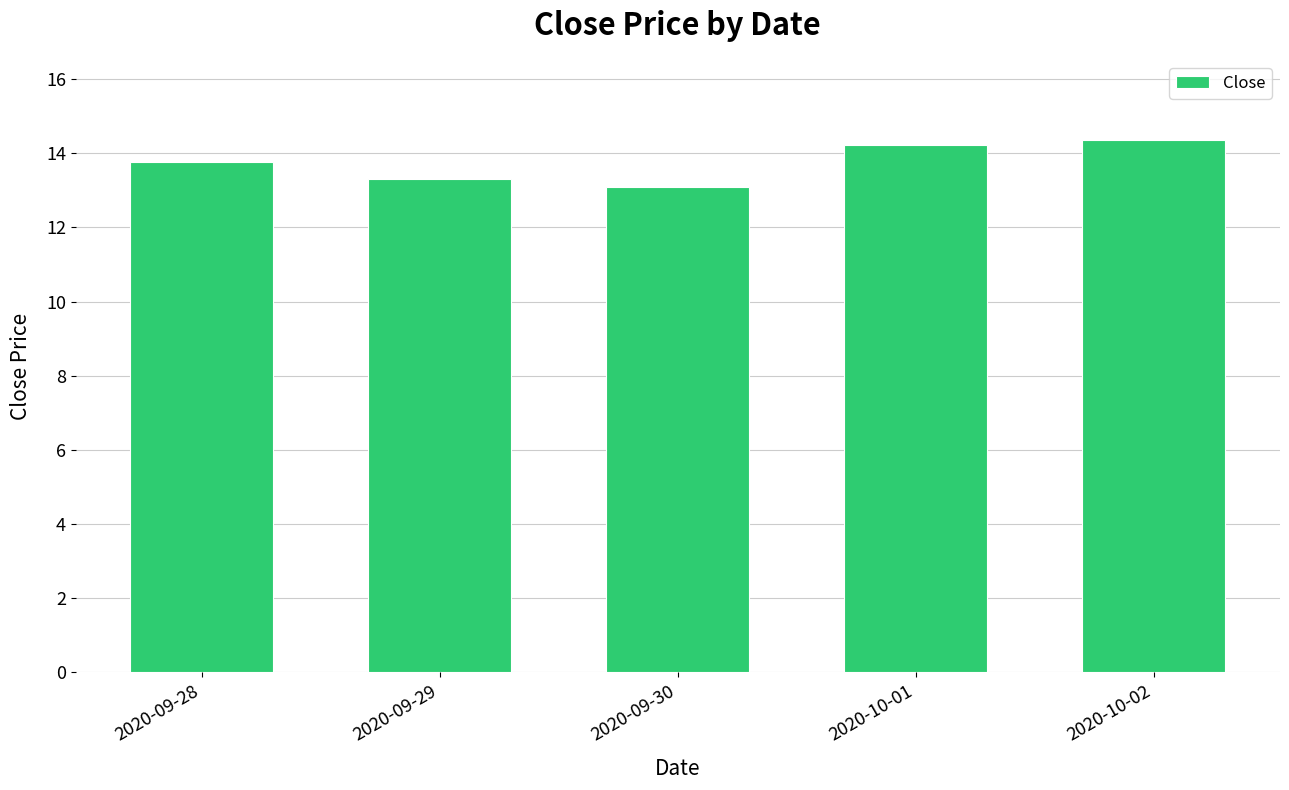

Is it true that the value at 2020-09-29 is 13.3?

True